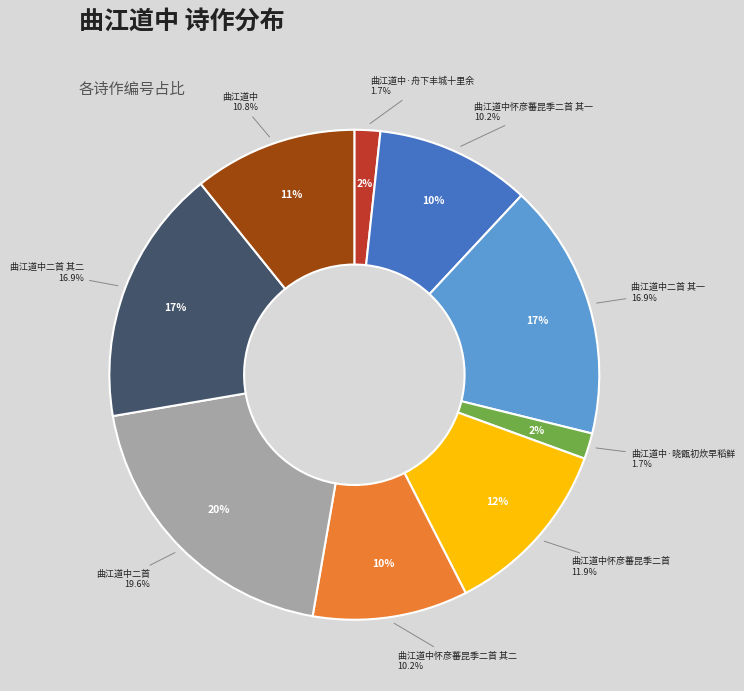

True or false: 曲江道中怀彦蕃昆季二首 其二 accounts for 10% of the total.

True